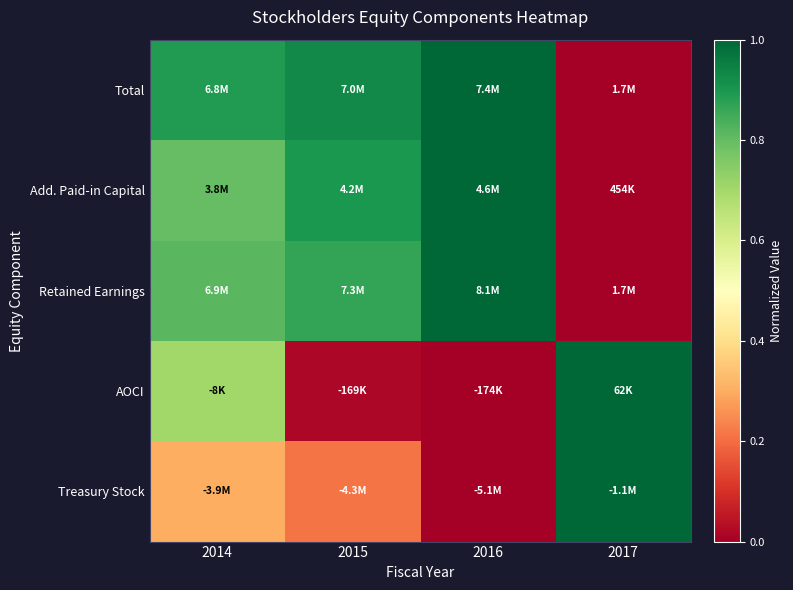

Reading right to left, extract all data points from this chart.

Total: 2017=0.0	2016=1.0	2015=0.9	2014=0.9
Add. Paid-in Capital: 2017=0.0	2016=1.0	2015=0.9	2014=0.8
Retained Earnings: 2017=0.0	2016=1.0	2015=0.9	2014=0.8
AOCI: 2017=1.0	2016=0.0	2015=0.0	2014=0.7
Treasury Stock: 2017=1.0	2016=0.0	2015=0.2	2014=0.3